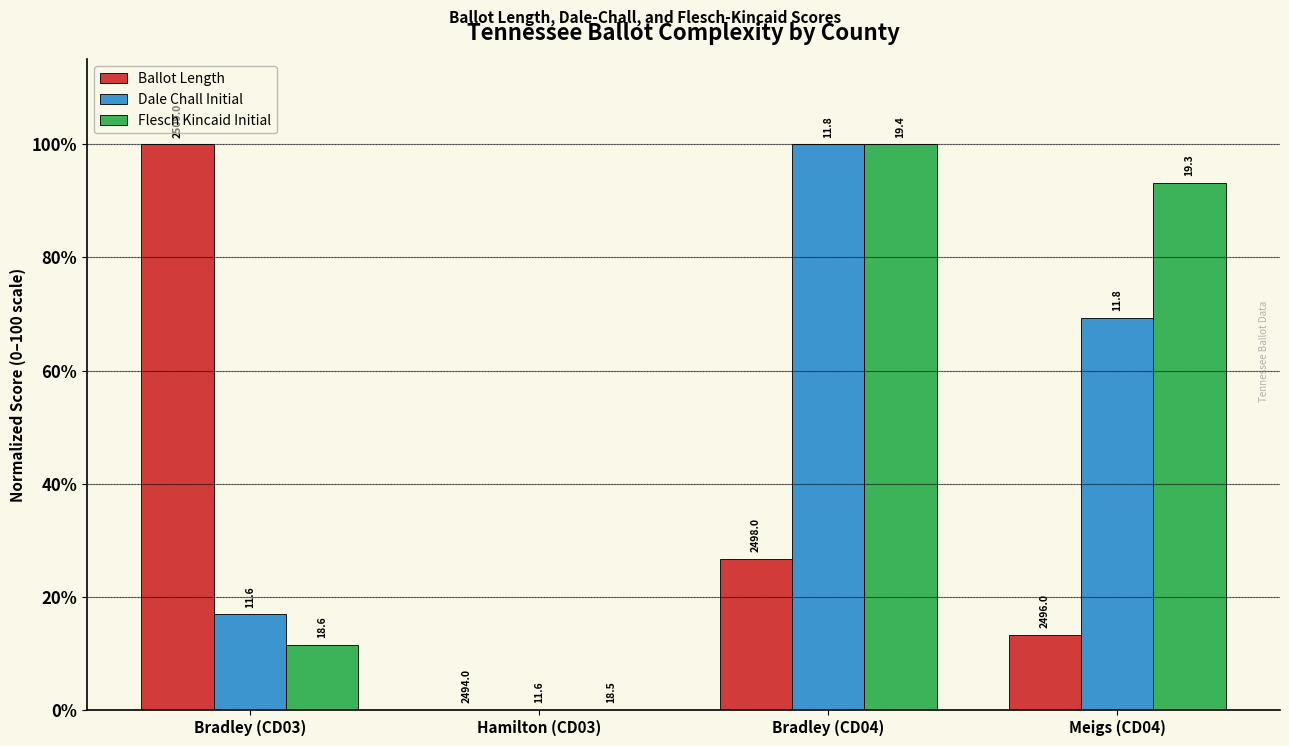

Are the bars horizontal?

No